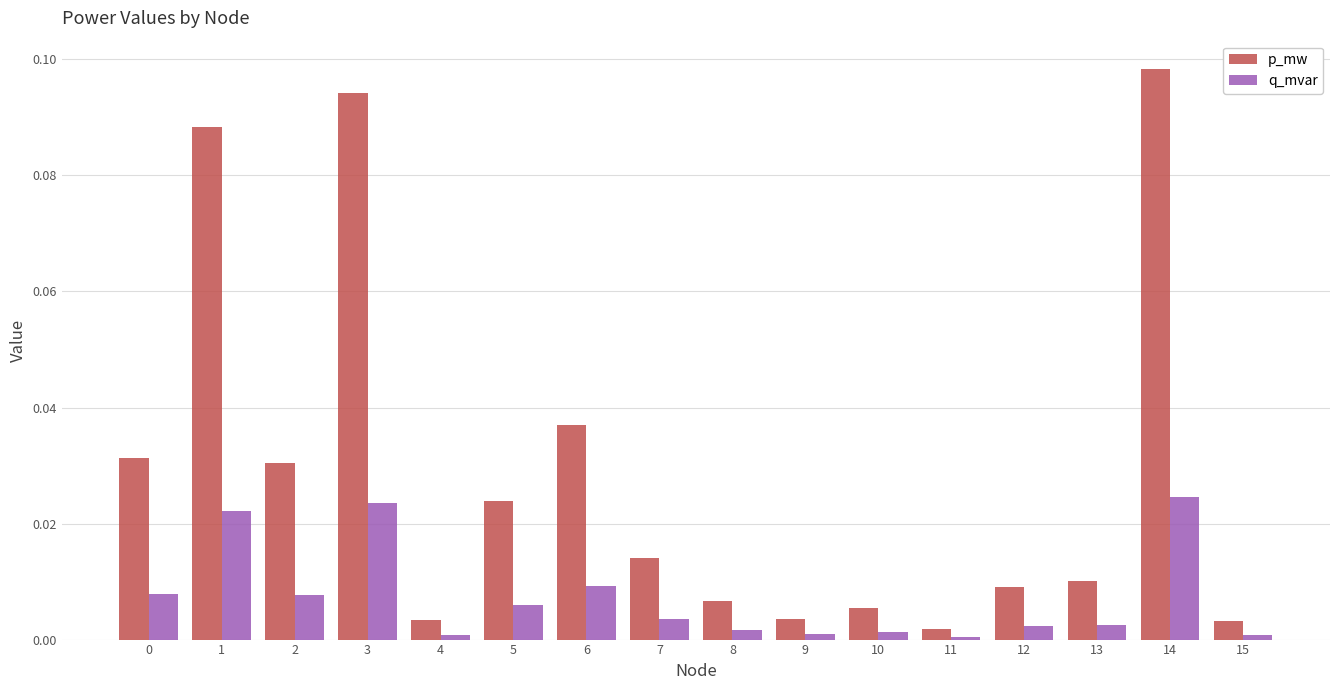

Is the value of q_mvar at 9 greater than the value of p_mw at 0?

No